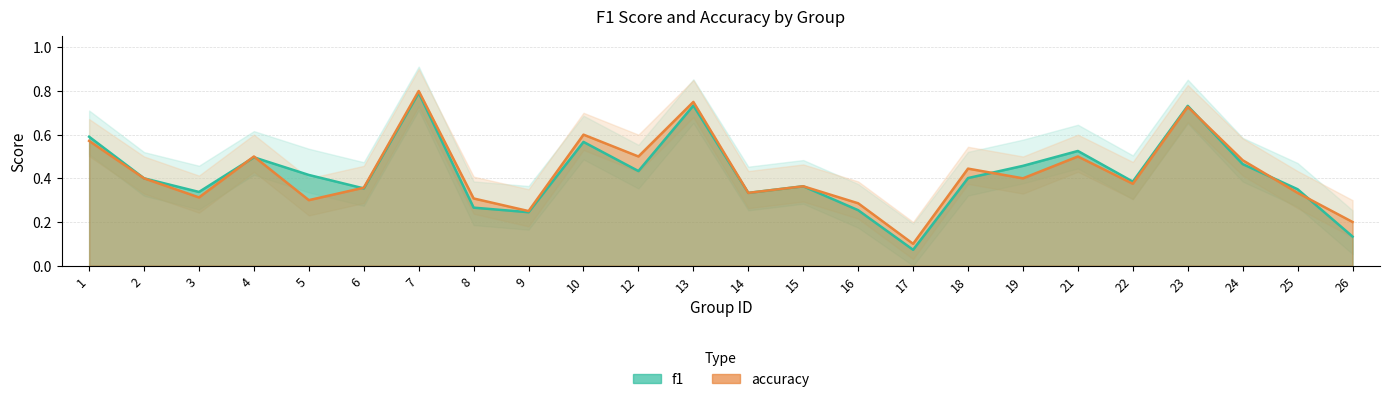

After their last crossing, which series has the higher values: f1 or accuracy?

accuracy